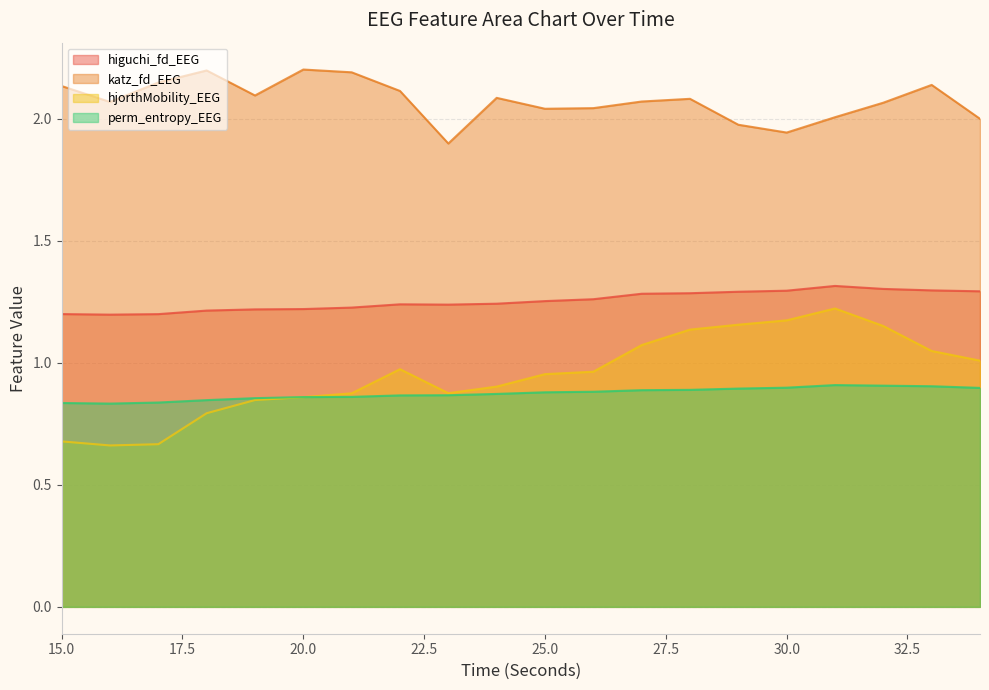

Rank the categories by katz_fd_EEG value from highest to lowest.

20, 18, 21, 17, 33, 15, 22, 19, 24, 28, 27, 16, 32, 26, 25, 31, 34, 29, 30, 23